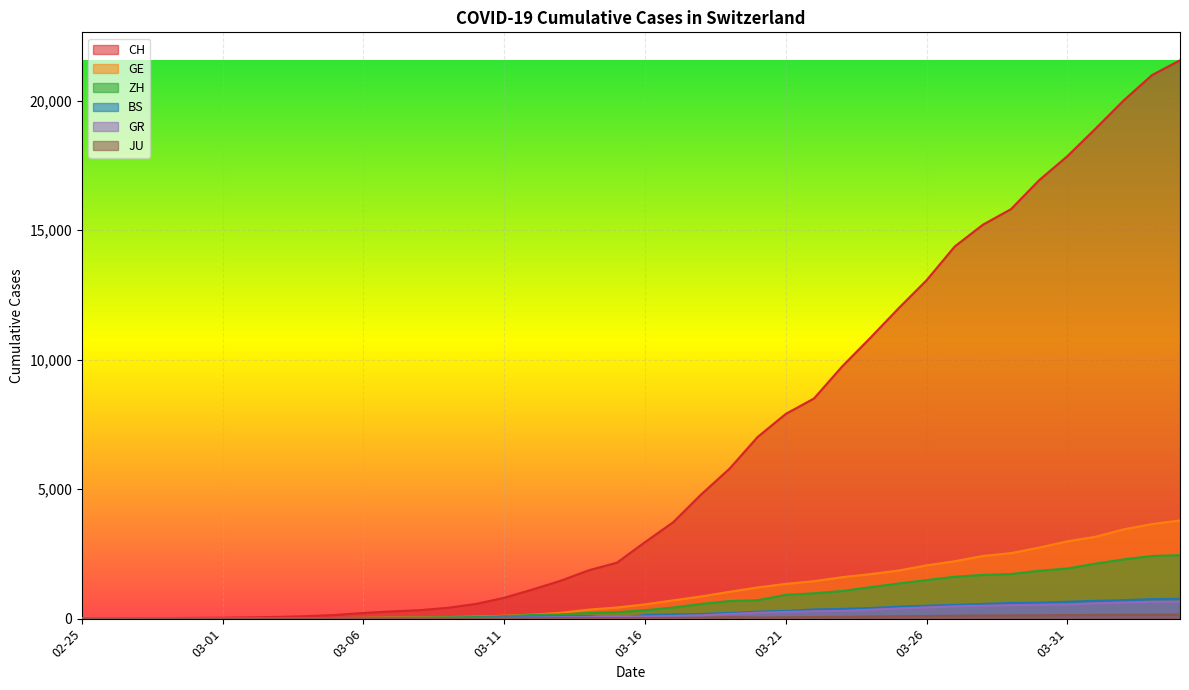

Between 2020-02-27 and 2020-03-22, which series saw the biggest shift?

CH